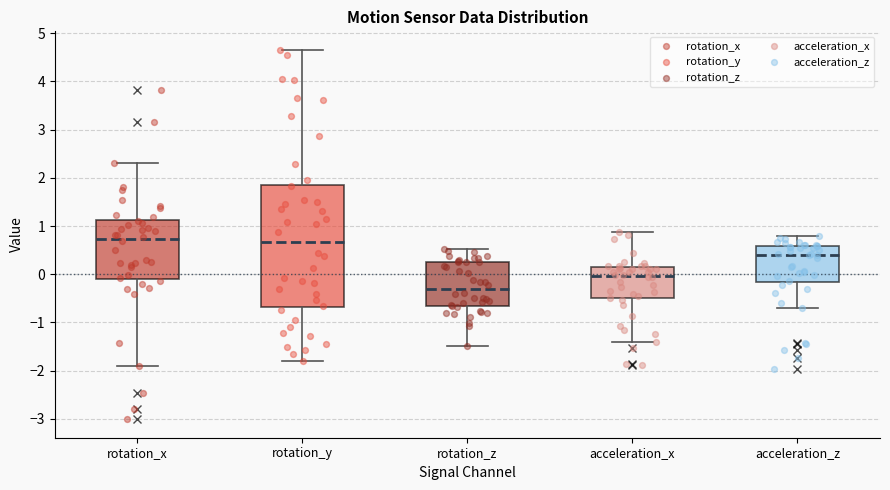

Reading left to right, transcribe this box plot: for each box, give where its median line is, the range the box spans, and where its two whiskers end, as read against the y-axis. The values are not printed on the chart, so give them approximately, as read against the axis.

rotation_x: median 0.7, box -0.1 to 1.1, whiskers -1.9 to 2.3
rotation_y: median 0.7, box -0.7 to 1.9, whiskers -1.8 to 4.7
rotation_z: median -0.3, box -0.7 to 0.3, whiskers -1.5 to 0.5
acceleration_x: median 0.0, box -0.5 to 0.1, whiskers -1.4 to 0.9
acceleration_z: median 0.4, box -0.2 to 0.6, whiskers -0.7 to 0.8